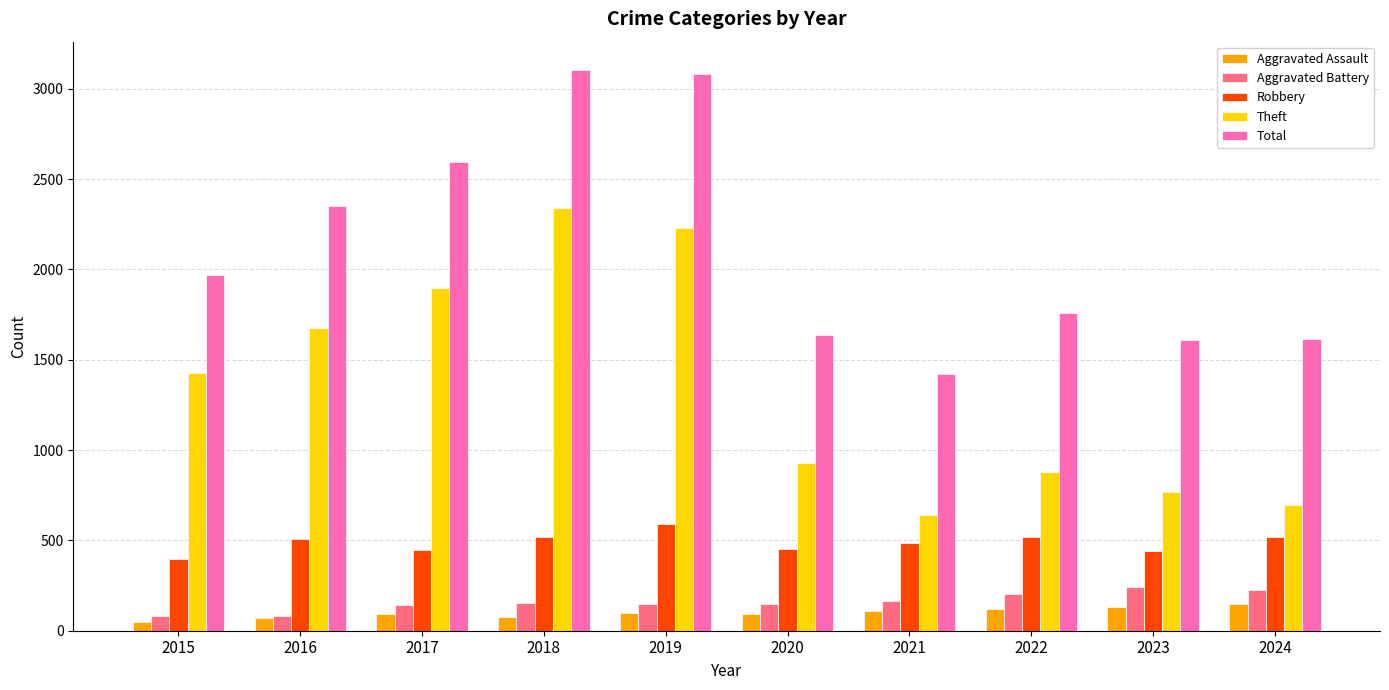

What is the difference between the maximum and minimum values in the Theft series?

1700